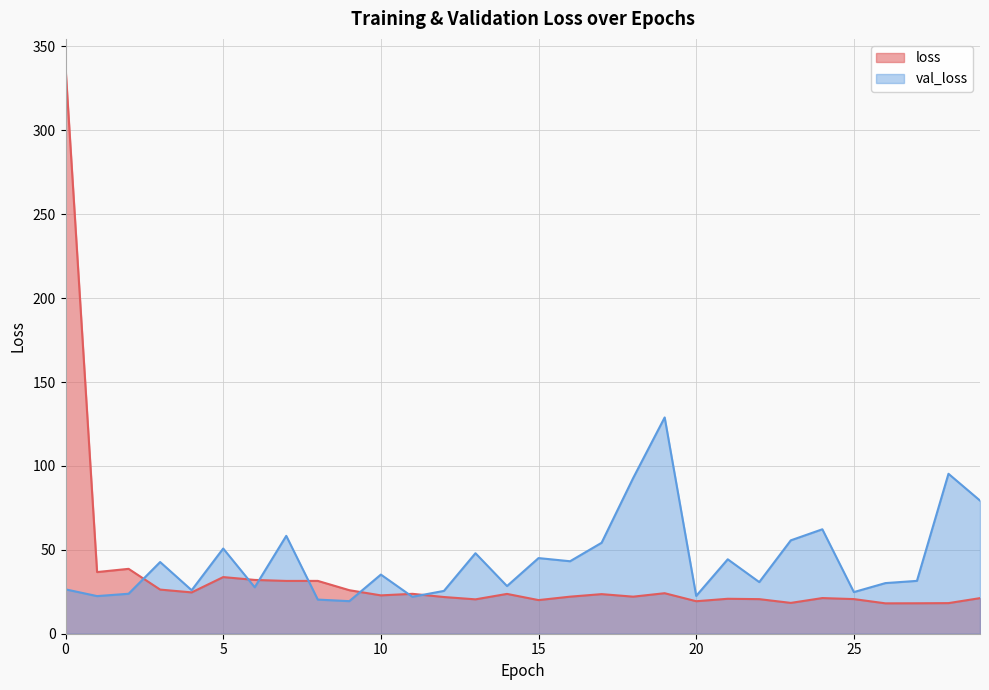

What are all the series names shown in the legend?

loss, val_loss